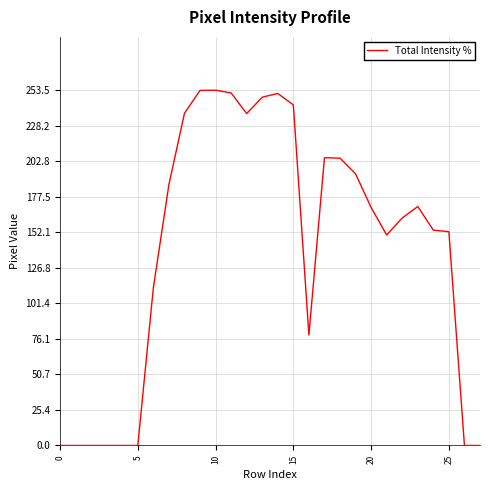

How many lines are shown in the chart?

1